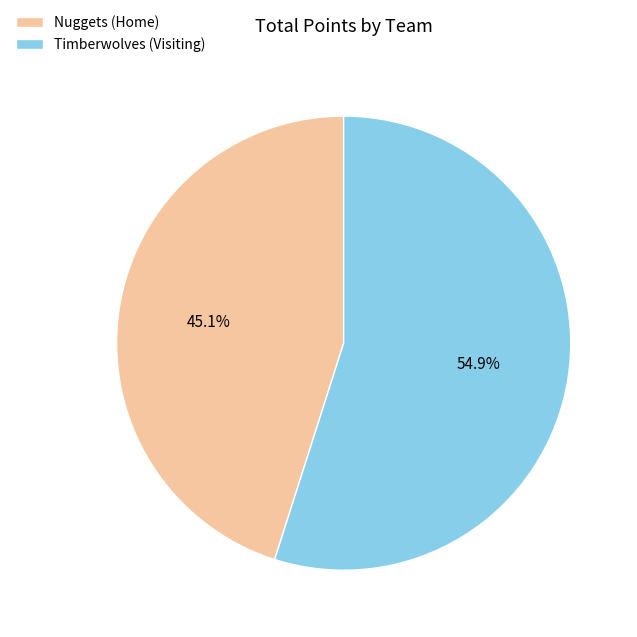

What is the total percentage of Timberwolves (Visiting) and Nuggets (Home)?

100.0%